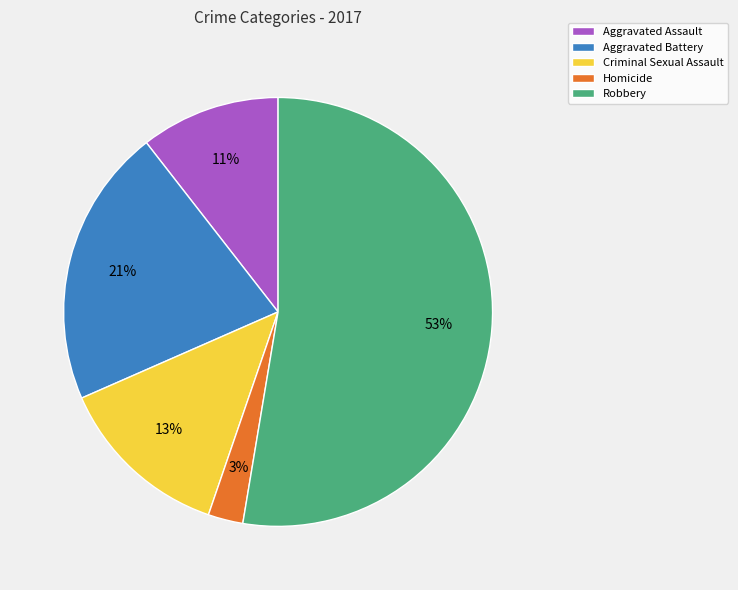

Which slice is the largest?

Robbery